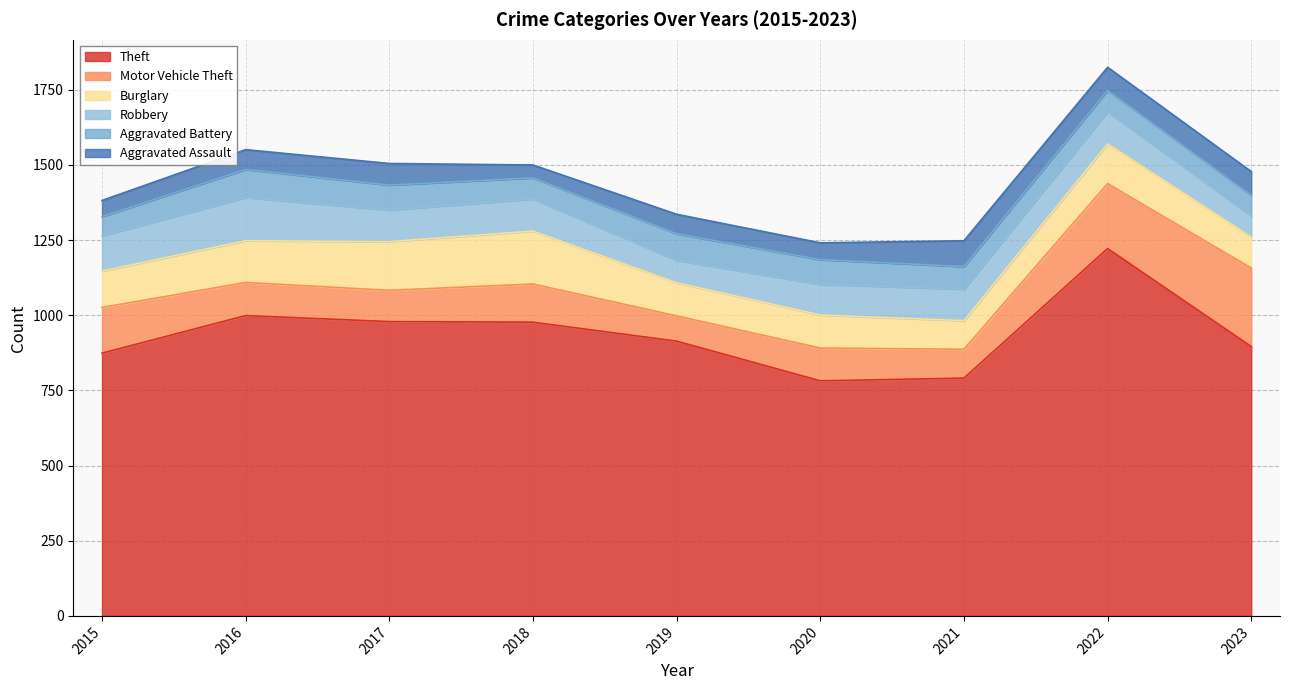

What is the sum of the Aggravated Battery values at 2023 and 2016?

161